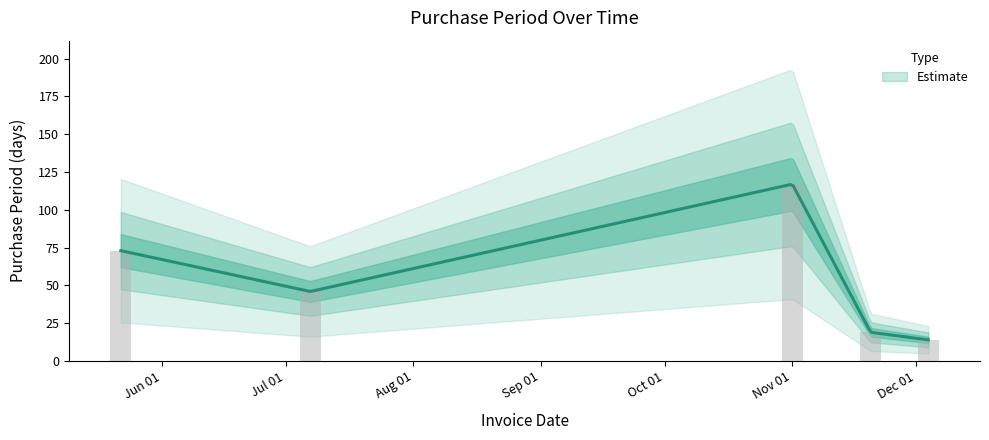

List the labels in order of value, smallest first.

2017-12-04, 2017-11-20, 2017-07-07, 2017-05-22, 2017-11-01